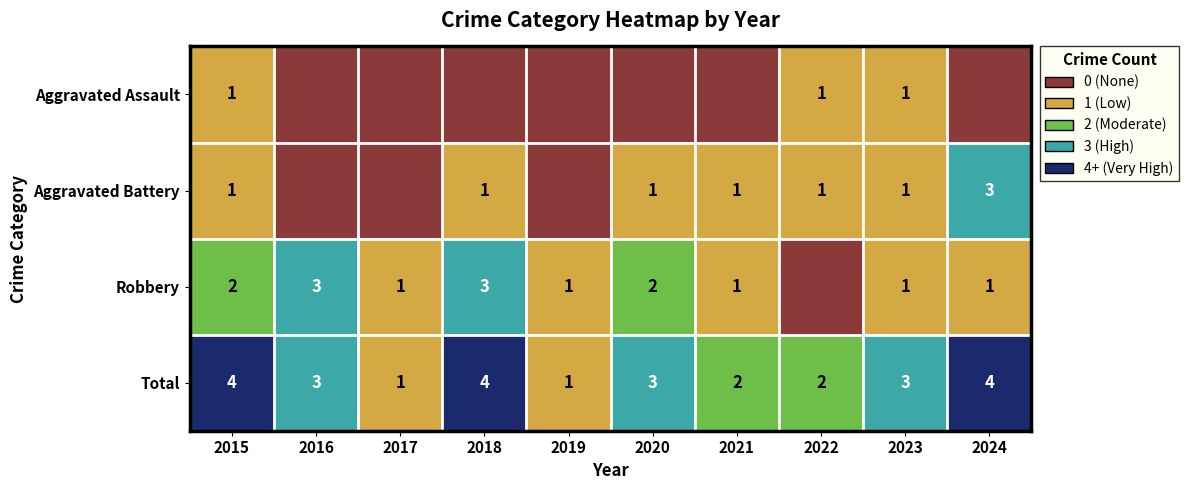

The value of Aggravated Battery at 2024 is 2. True or false?

False